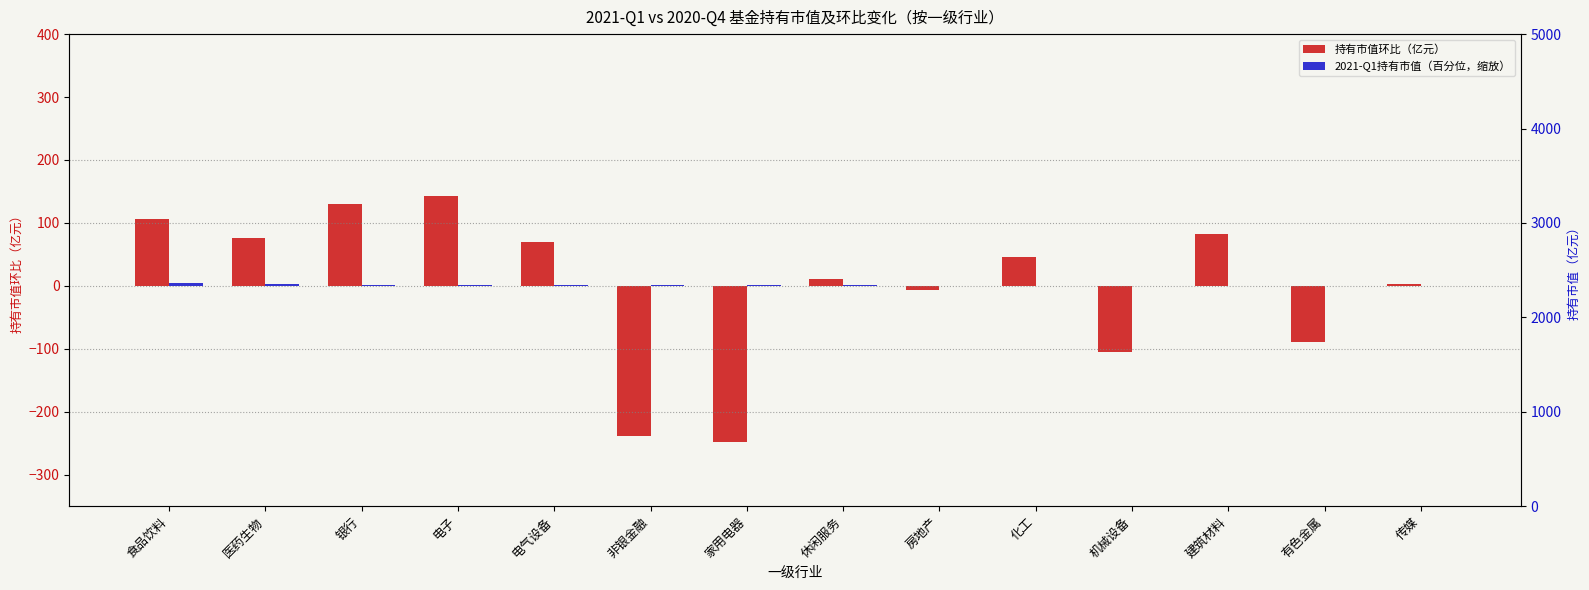

List the labels in order of 2021-Q1持有市值（百分位，缩放） value, smallest first.

建筑材料, 传媒, 化工, 房地产, 机械设备, 有色金属, 休闲服务, 非银金融, 家用电器, 电气设备, 电子, 银行, 医药生物, 食品饮料